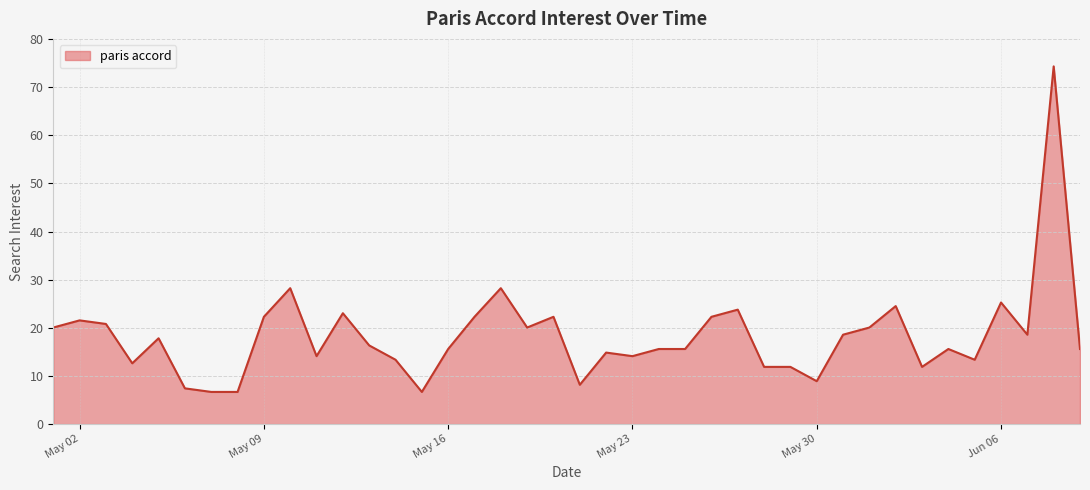

What is the maximum value shown in the chart?

74.3